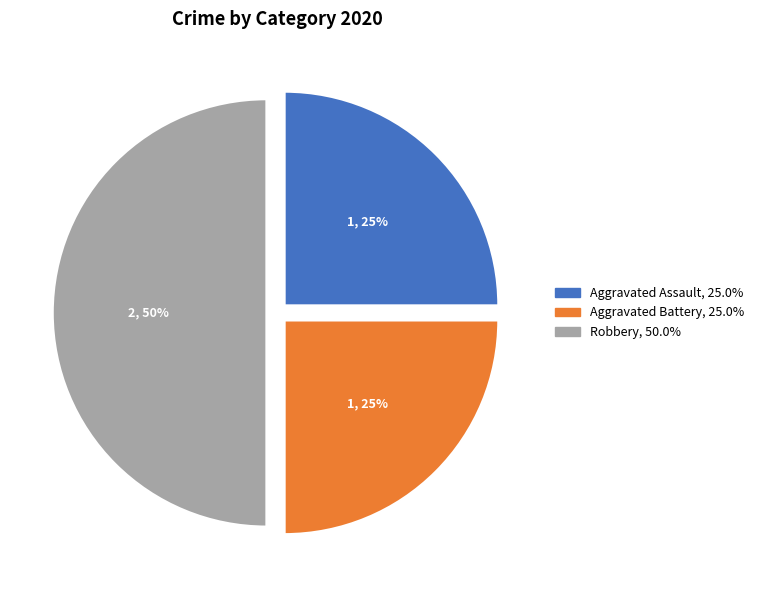

How many slices are in this pie chart?

3